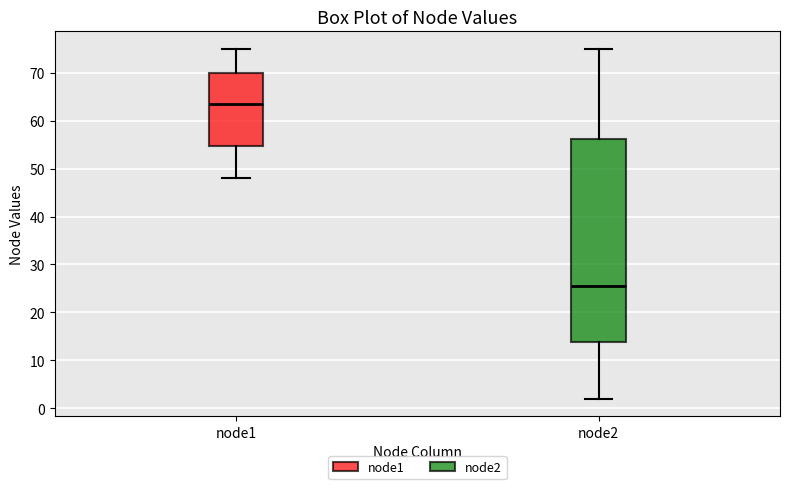

Comparing the boxes themselves (not the whiskers), which one is the tallest?

node2